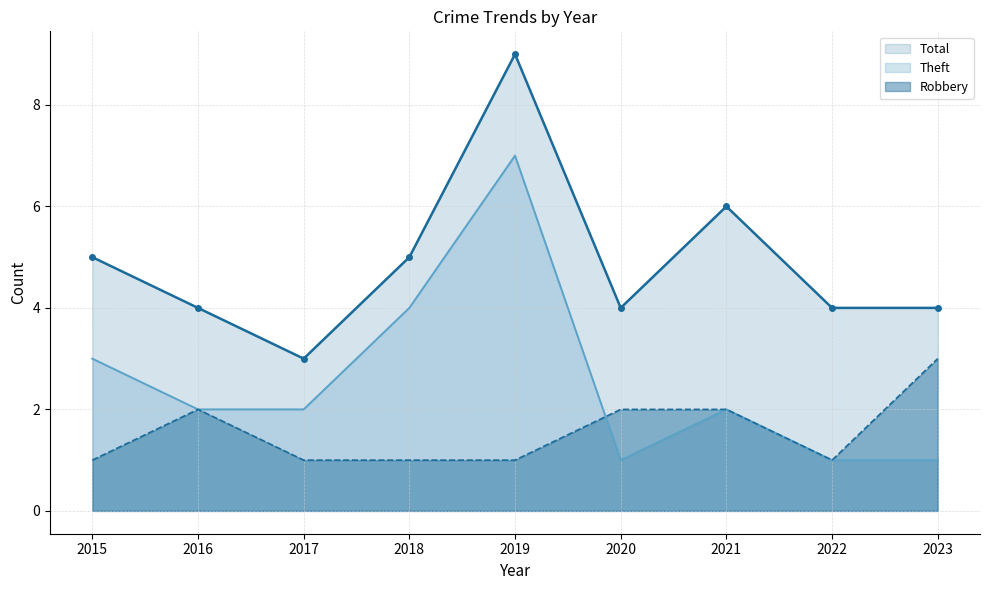

True or false: Total and Robbery cross at least once.

False